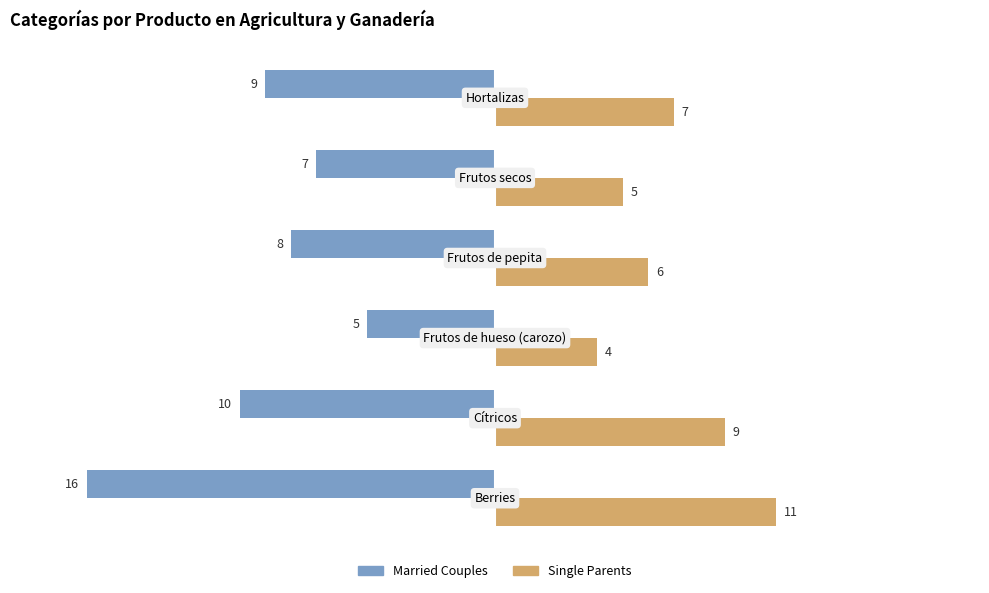

What is the greatest value displayed?

11